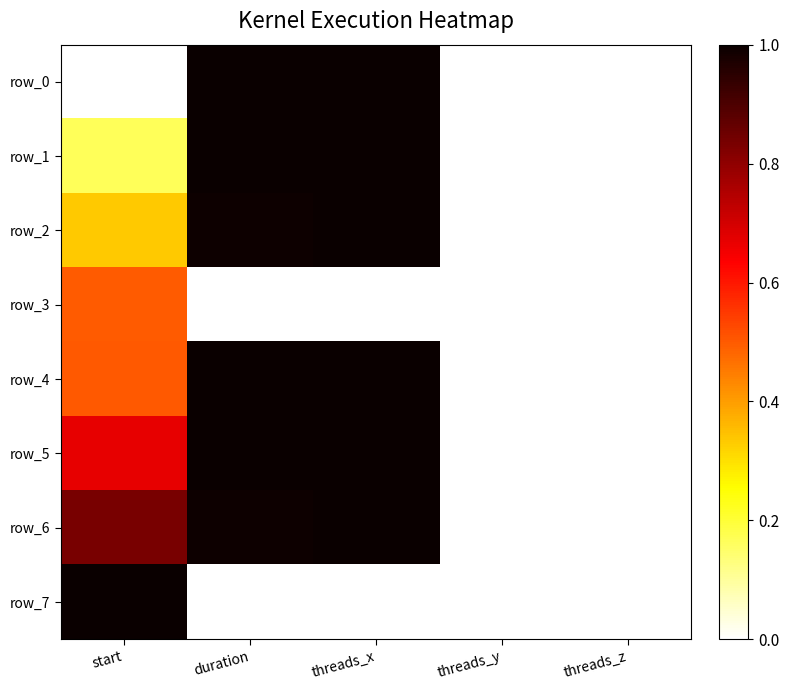

What is the average value of the row_6 series?

0.6